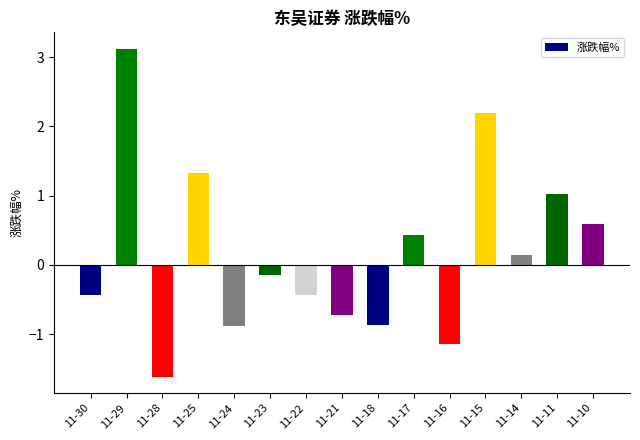

Is it true that the value at 11-17 is 0.8?

False